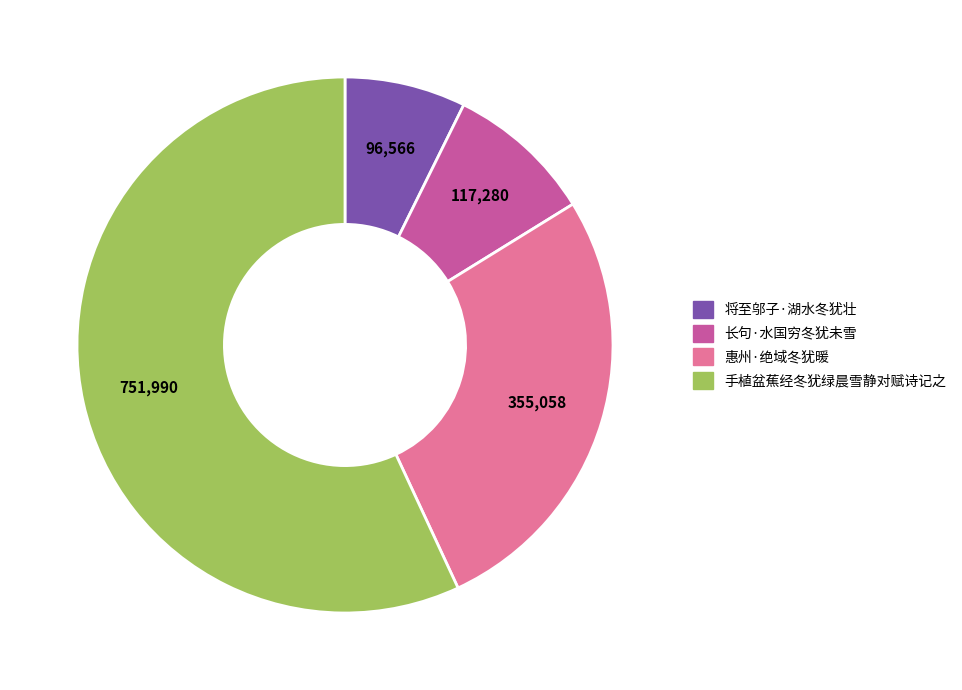

How many segments does this pie chart have?

4